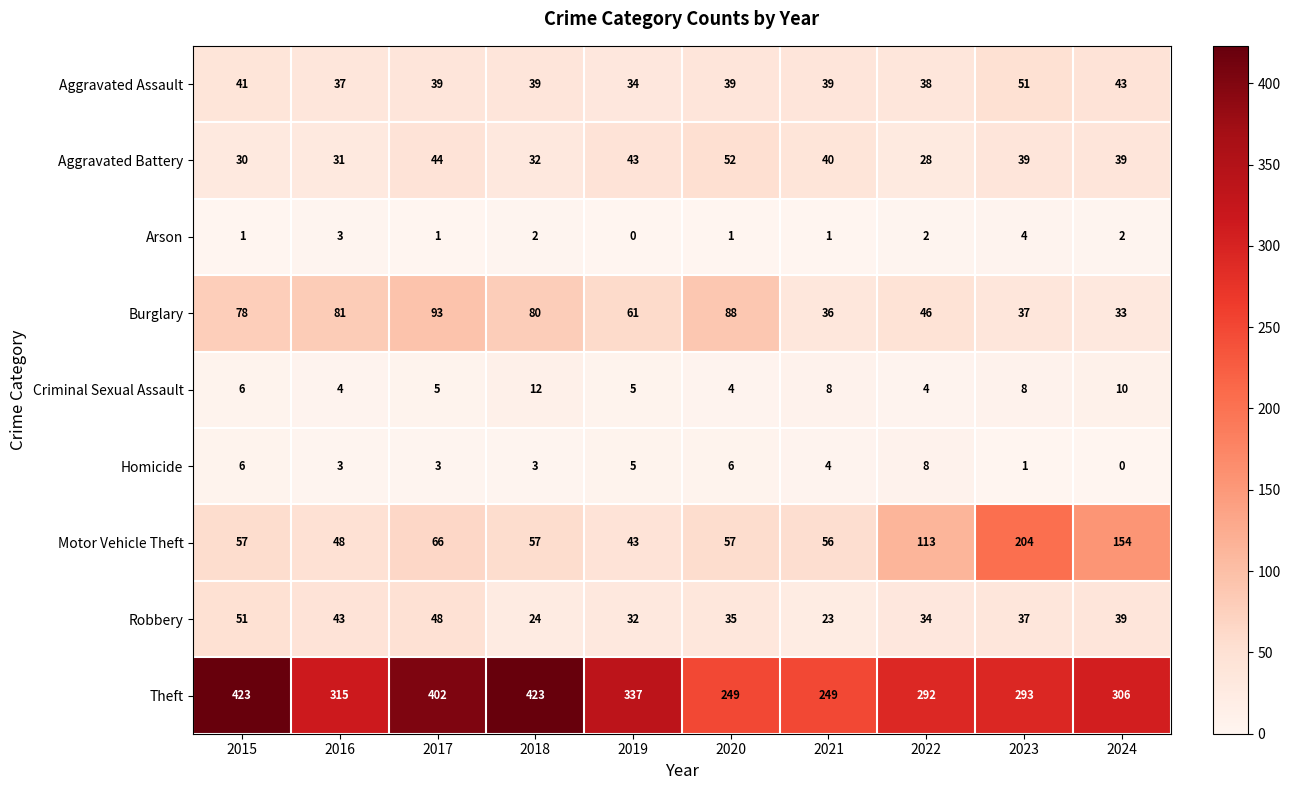

What value does the Aggravated Assault series have at 2015, to the nearest 10?

40